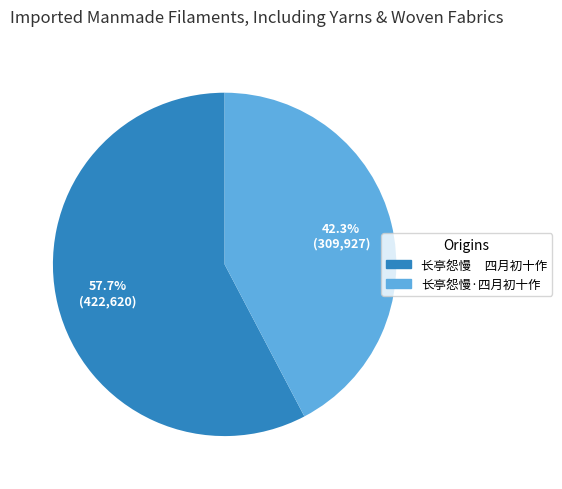

What percentage is NOT represented by 长亭怨慢 四月初十作?

42.3%